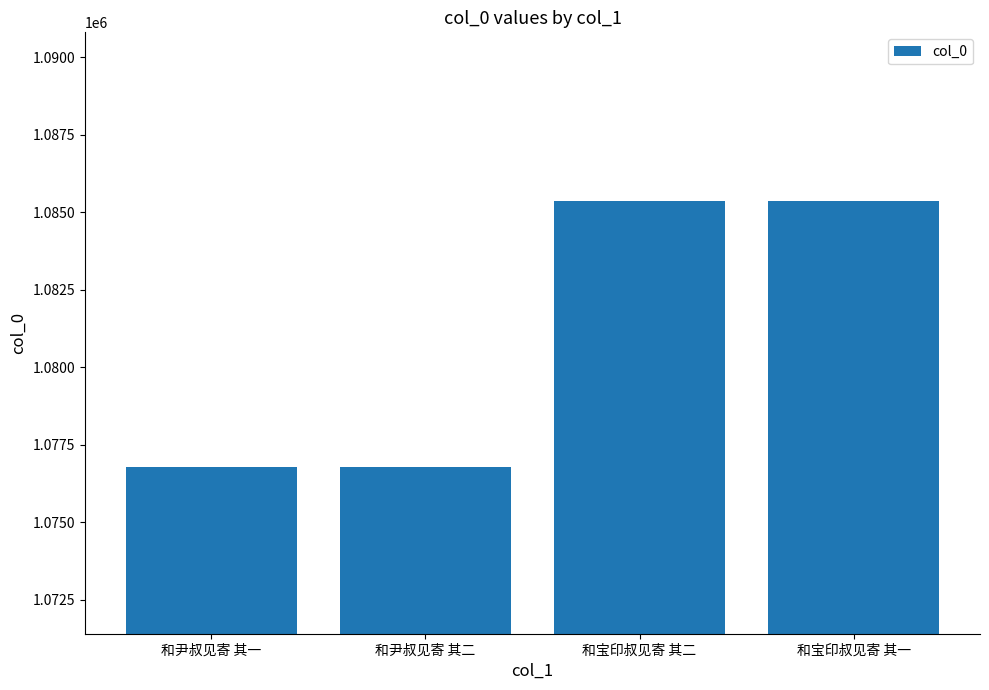

Which has a higher value, 和宝印叔见寄 其二 or 和尹叔见寄 其二?

和宝印叔见寄 其二